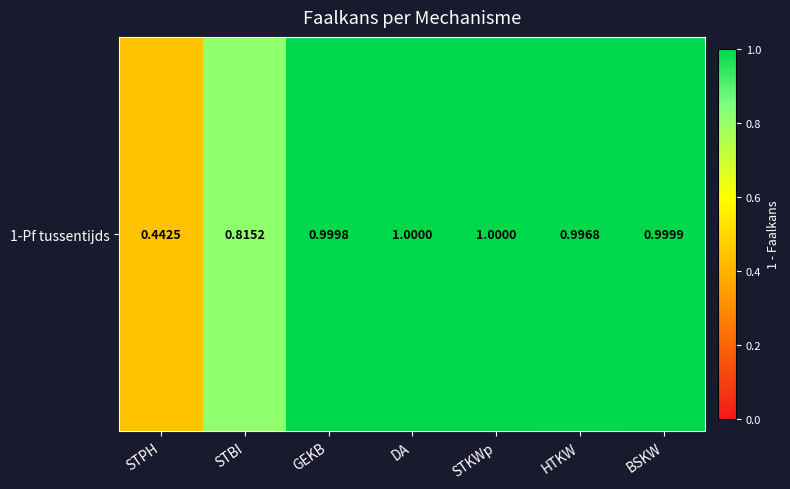

Which category has the highest value across all series?

DA